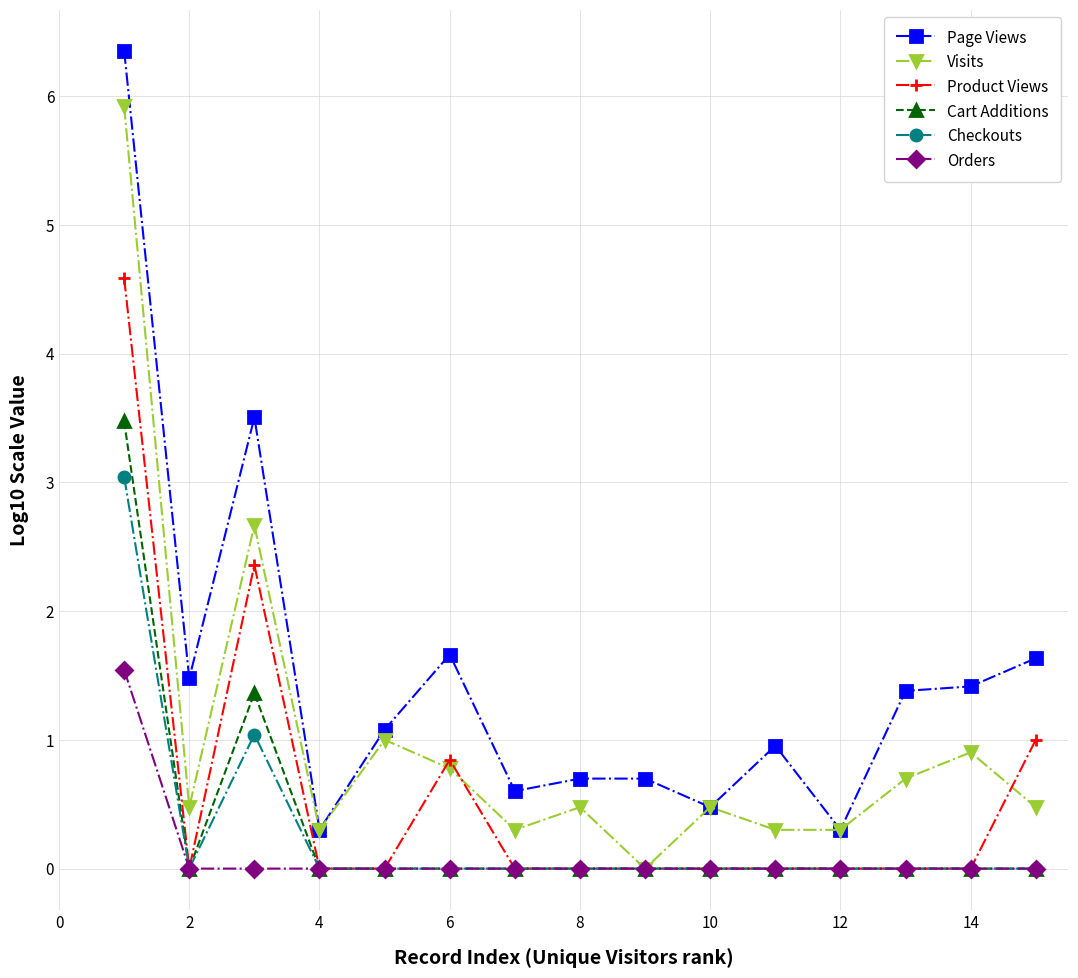

True or false: Cart Additions has more than 0 points higher than both neighbors.

True